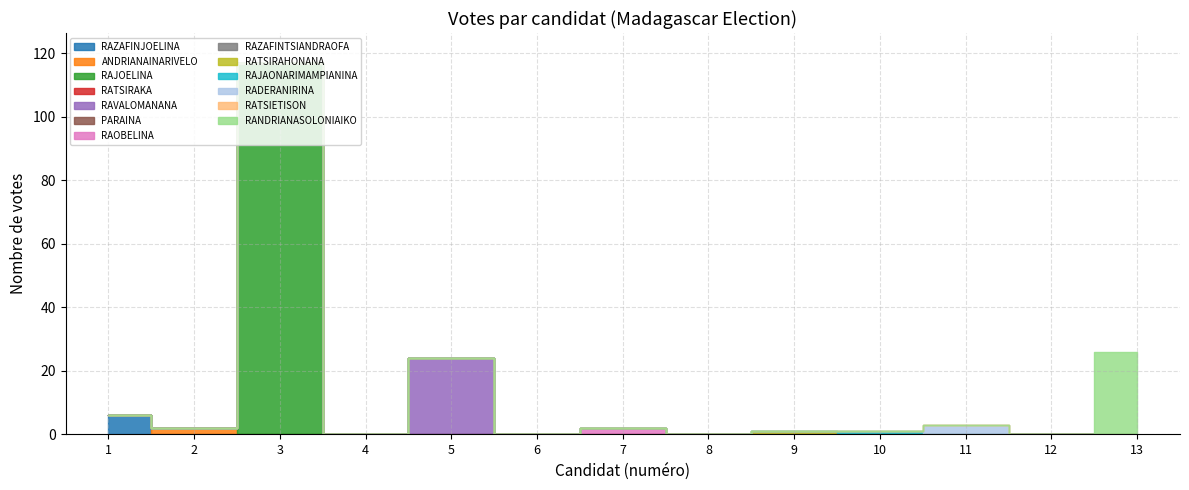

The value at 3 is 117. True or false?

True